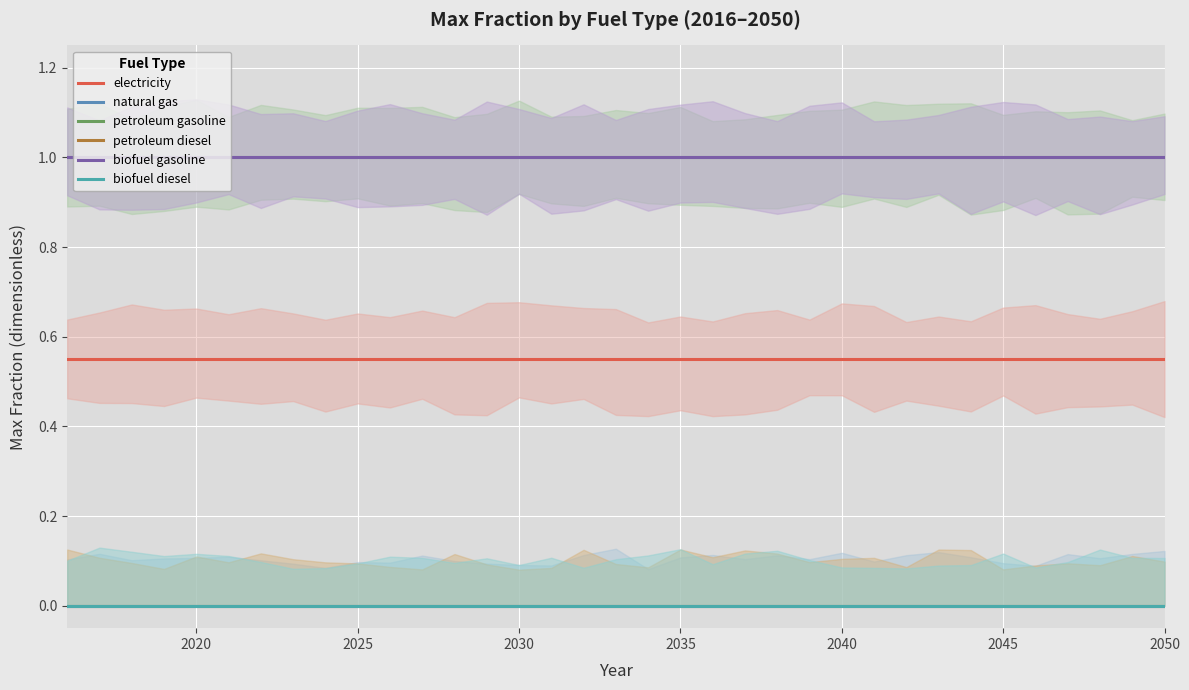

Which series has the widest spread of values?

electricity